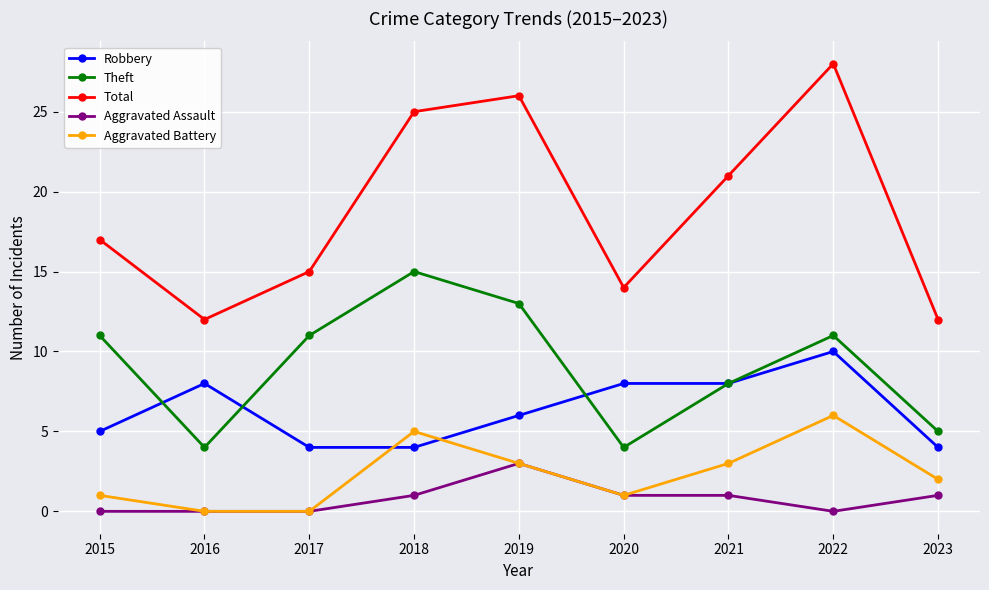

What is the value of the Robbery point at the 2nd from the left?

8